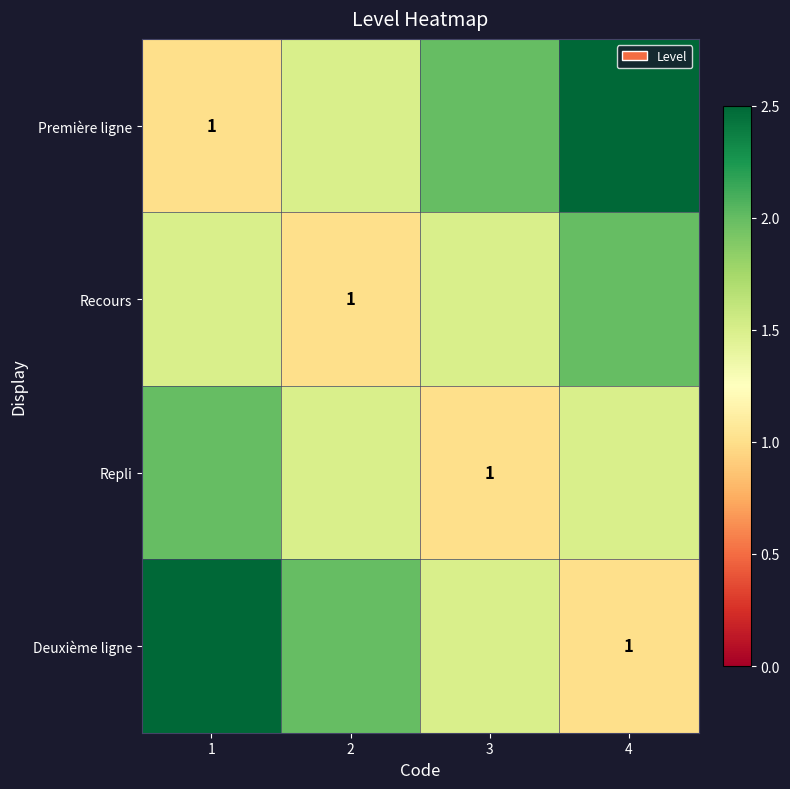

Is it true that Recours equals 1.0 at 2?

True